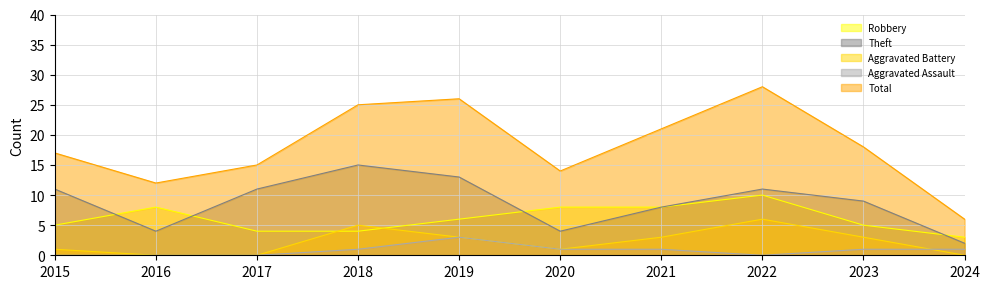

At which label does Robbery first exceed 6?

2016